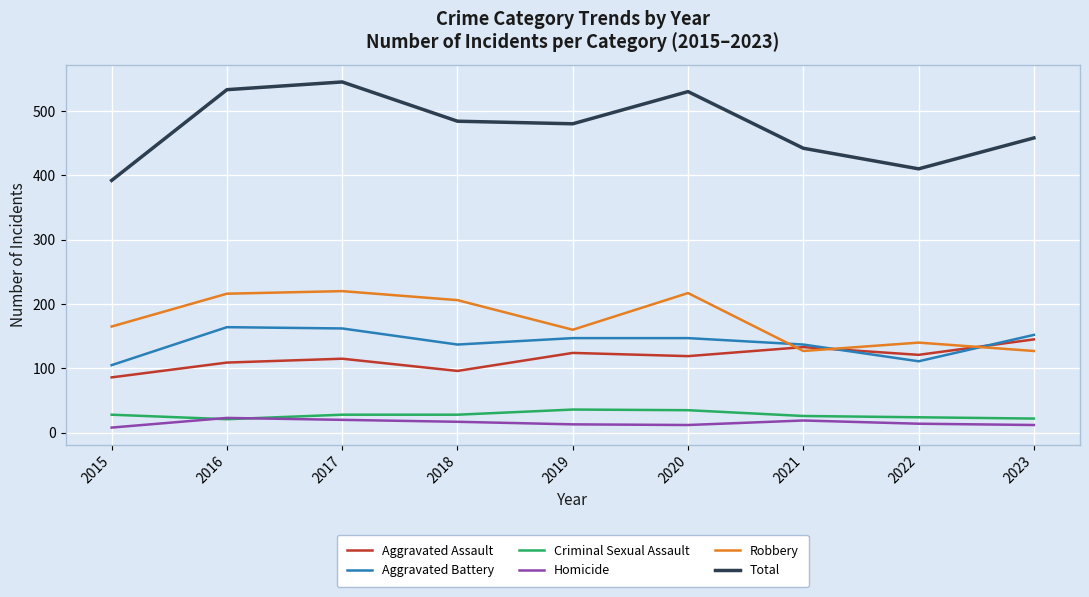

Rank the series at 2015 from lowest to highest value.

Homicide, Criminal Sexual Assault, Aggravated Assault, Aggravated Battery, Robbery, Total